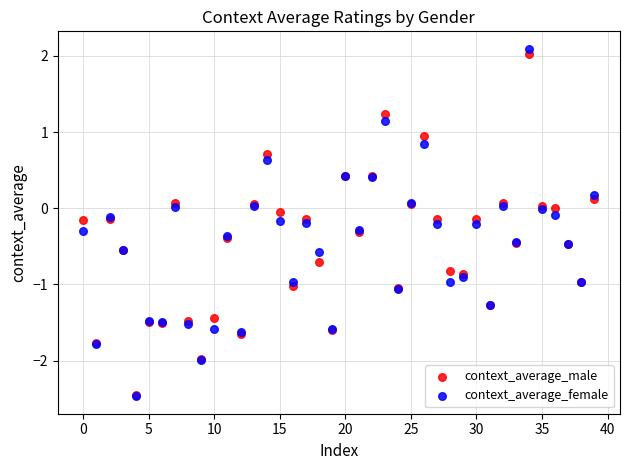

Which series has the widest spread of Y values?

context_average_female